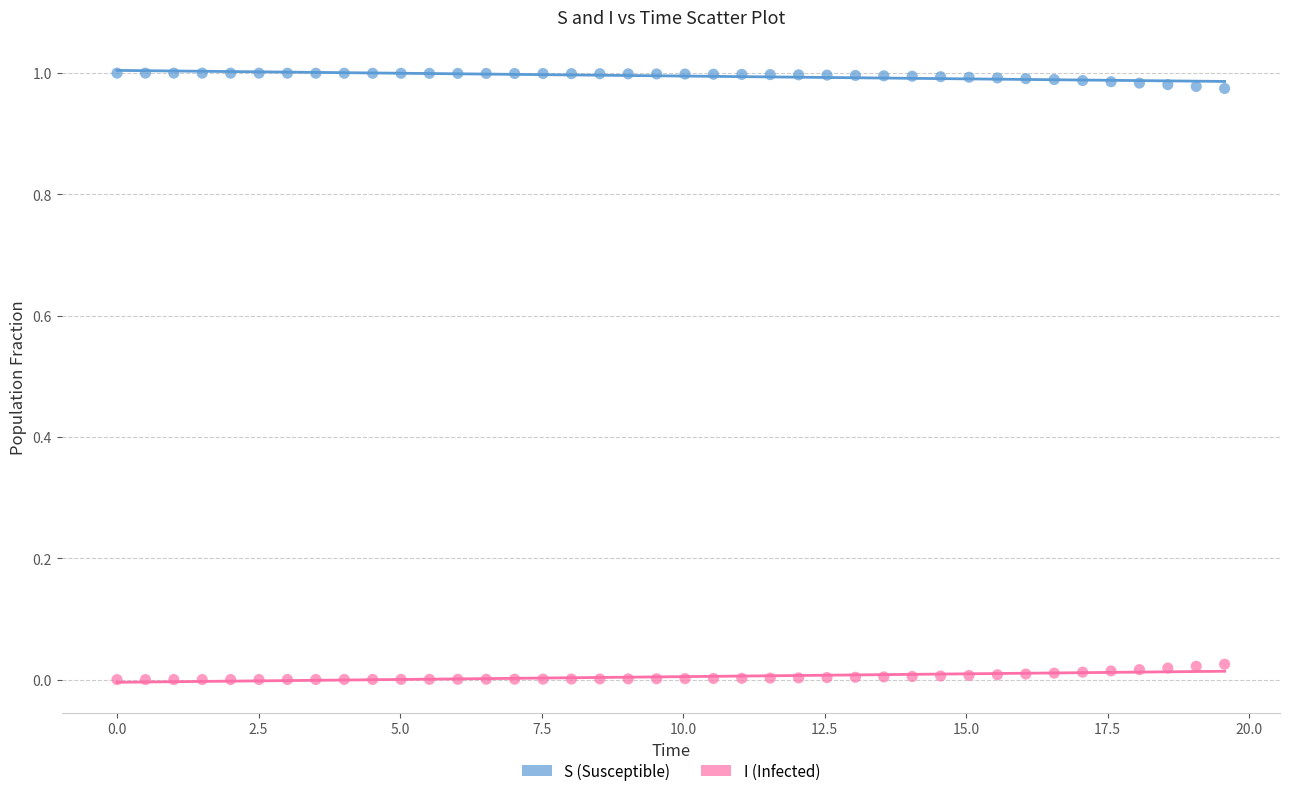

Which series reaches the minimum Y coordinate?

I (Infected)